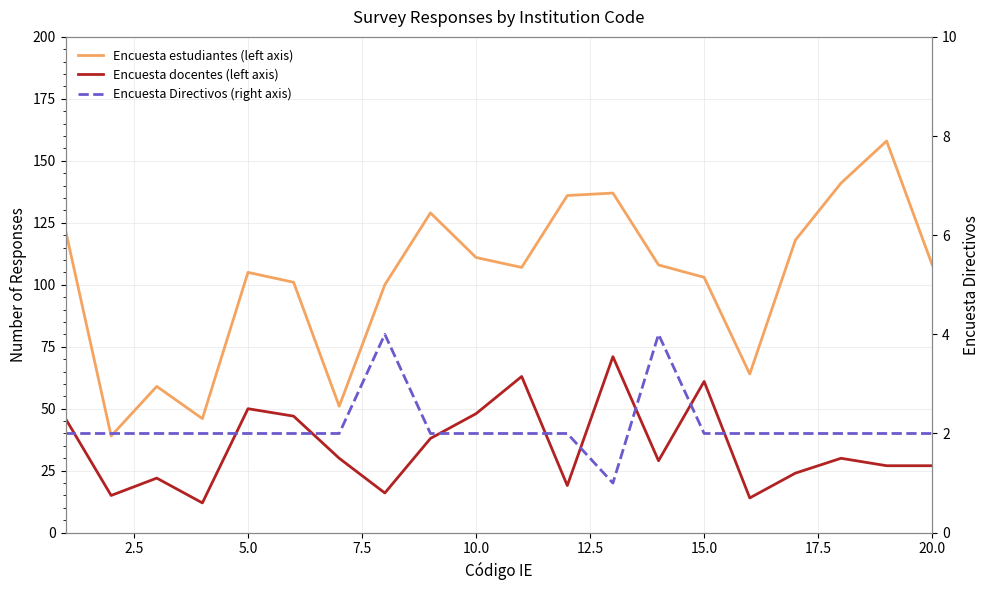

What is the value of the Encuesta Directivos (right axis) point at the 9th from the left?

2